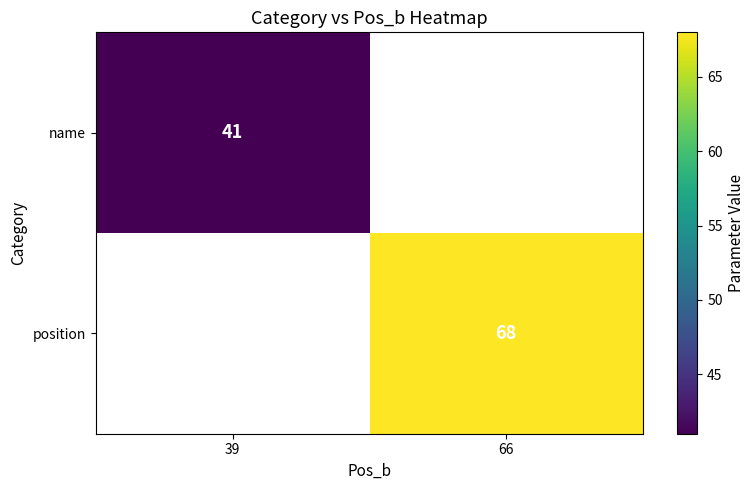

At how many categories does at least one series exceed 47?

1